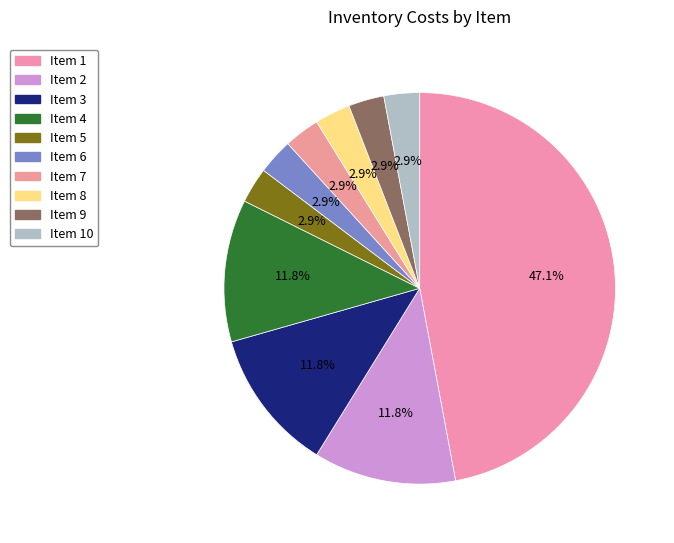

Count the number of slices in the pie.

10